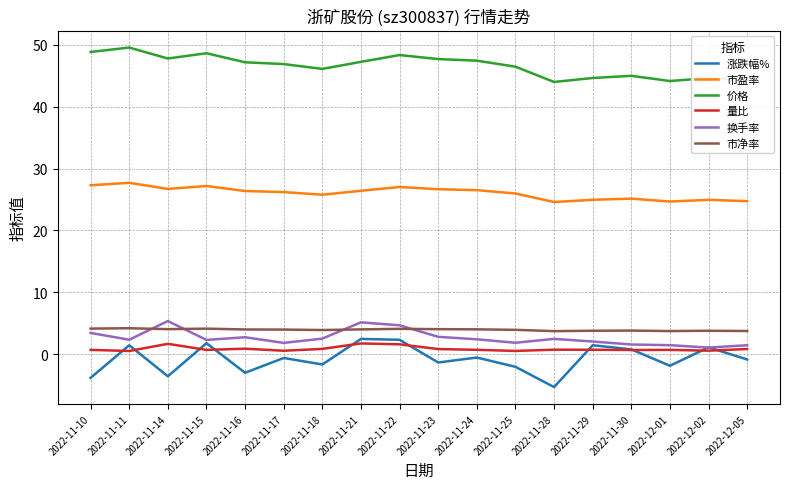

Which category has the lowest value across all series?

2022-11-28